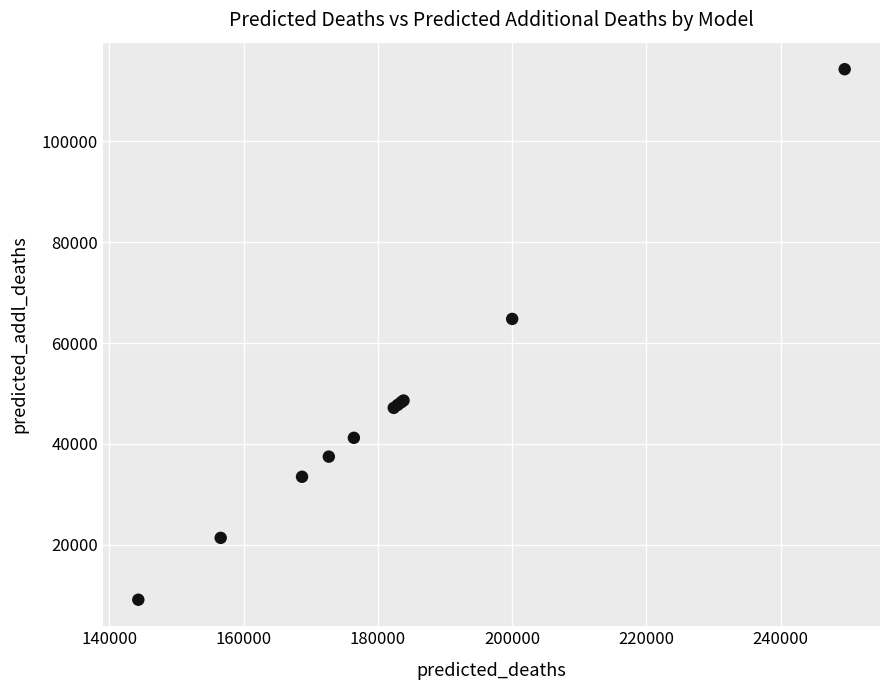

What Y value in the scatter plot is closest to 61717?

64800.0